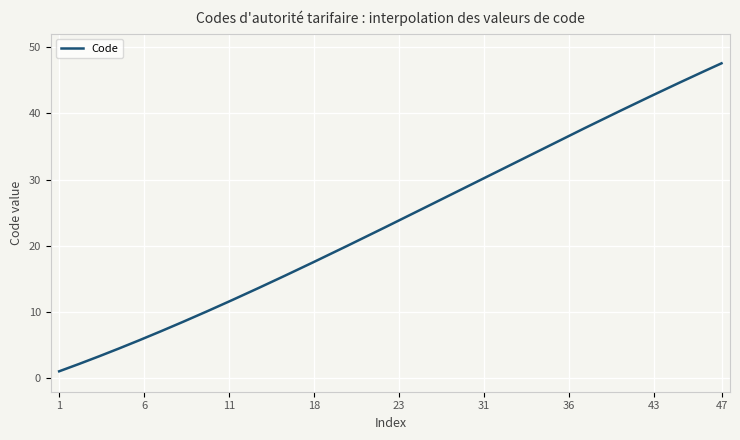

What is the smallest value displayed?

1.1